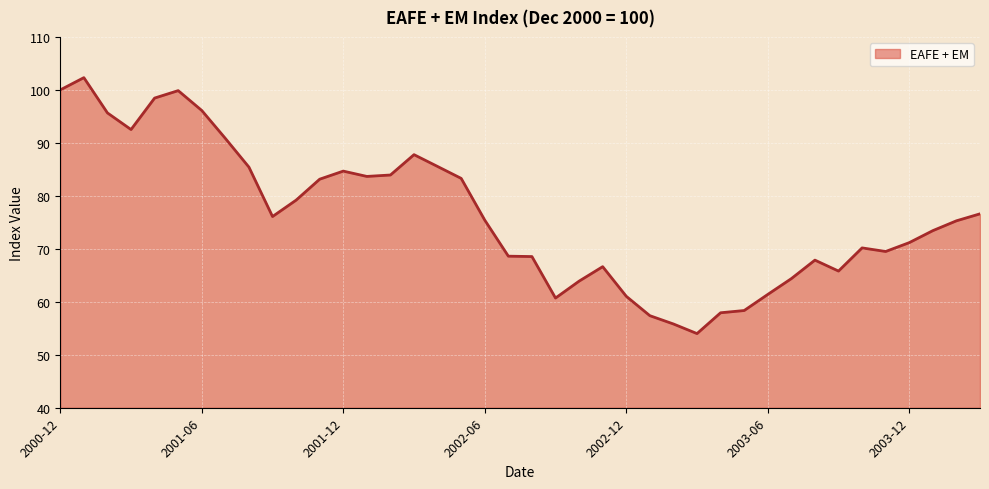

What is the minimum value shown in the chart?

54.0